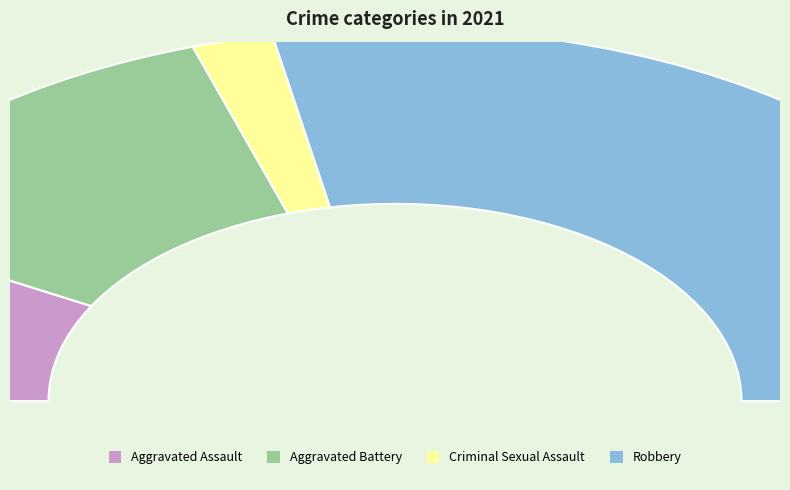

Rank the categories by value from highest to lowest.

Robbery, Aggravated Battery, Aggravated Assault, Criminal Sexual Assault